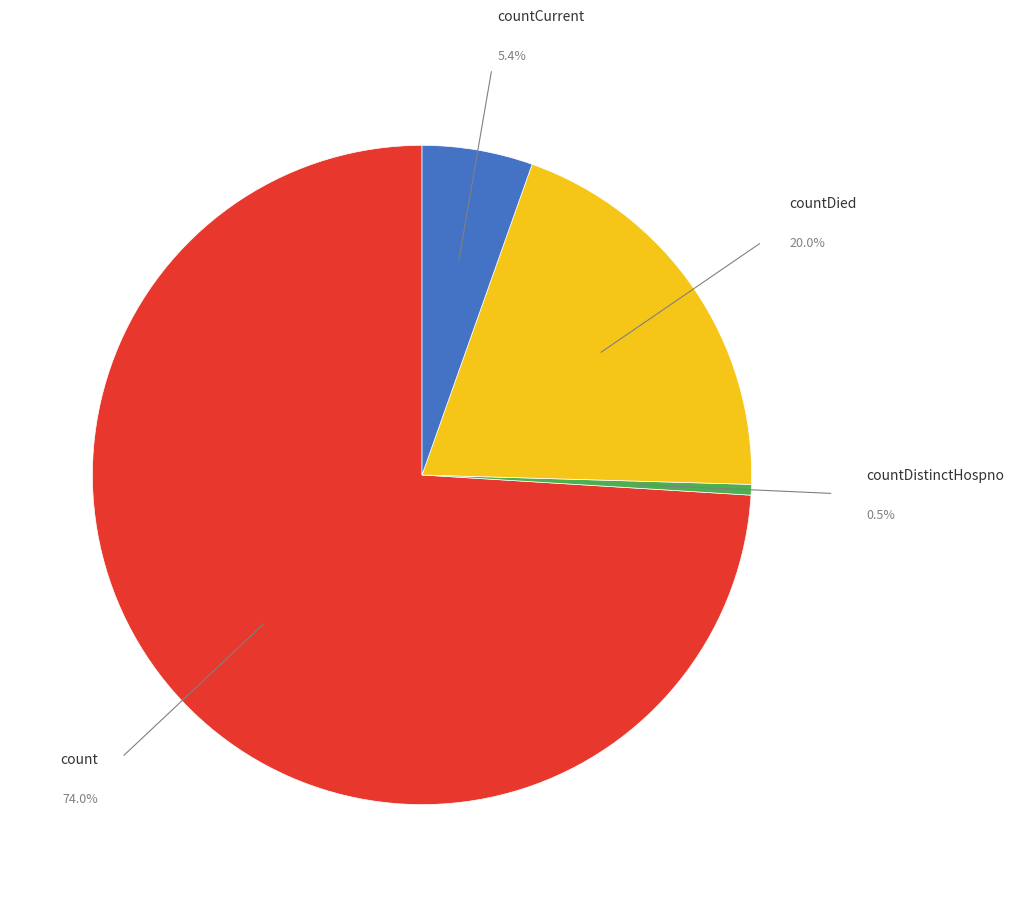

Is there a majority slice in this chart?

Yes